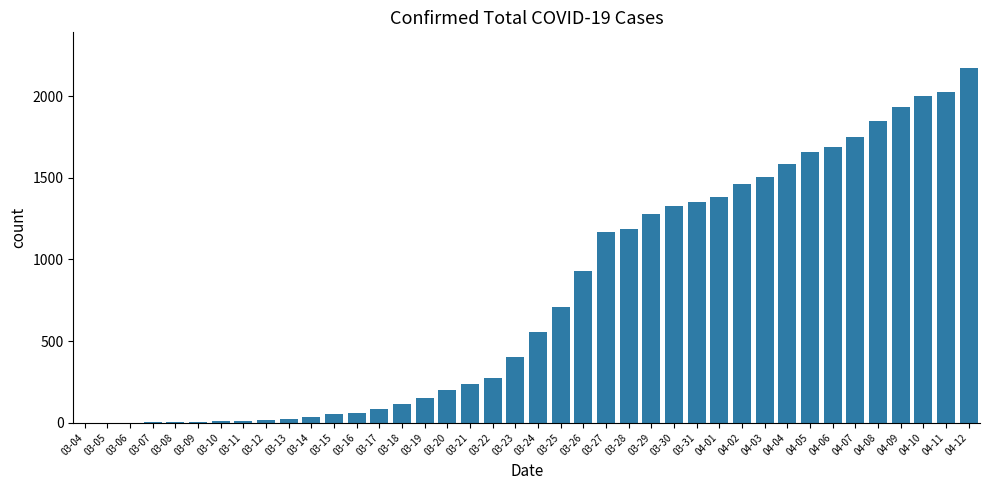

Between 03-22 and 03-17, which is larger?

03-22